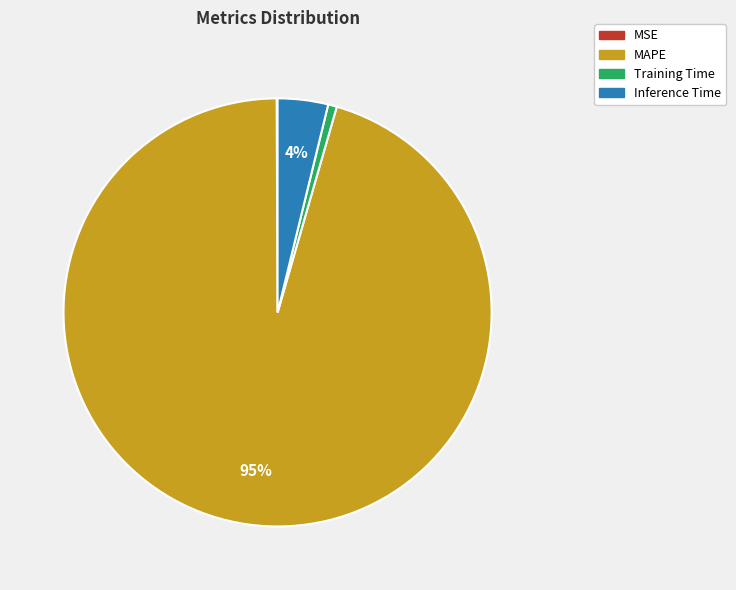

To the nearest percent, what portion does Training Time represent?

1%